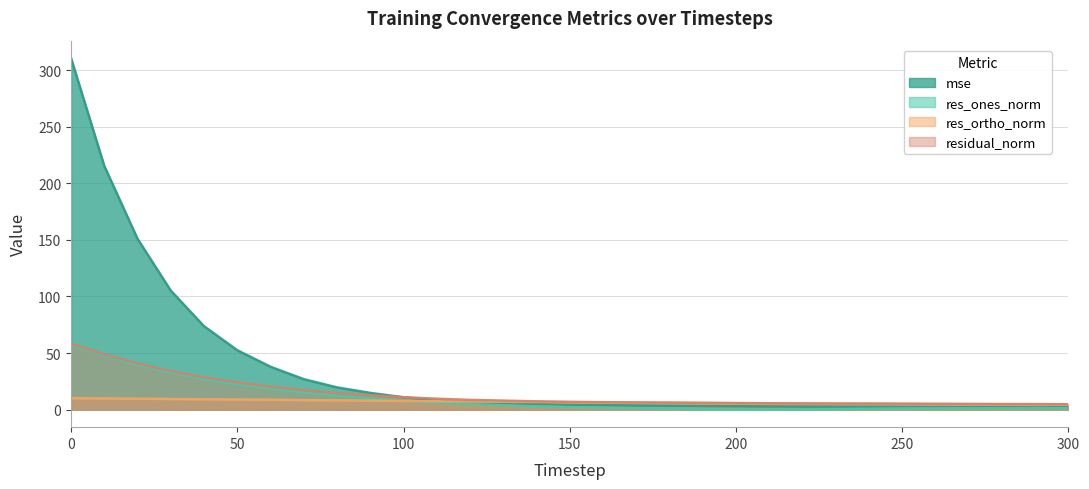

The value of res_ones_norm at 260 is 0.7. True or false?

False